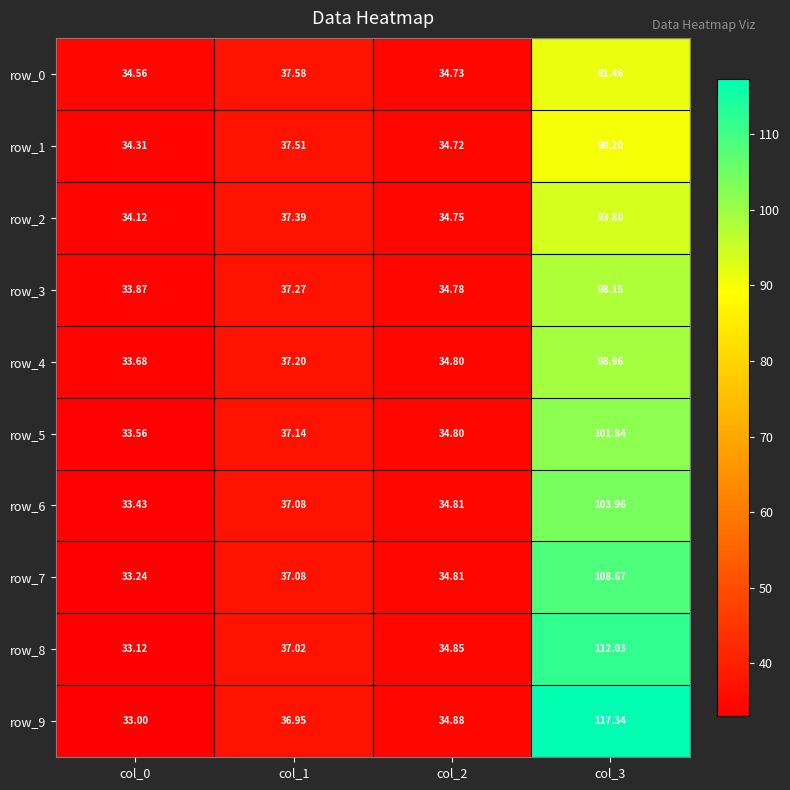

Is the value of row_8 at col_0 greater than the value of row_1 at col_2?

No